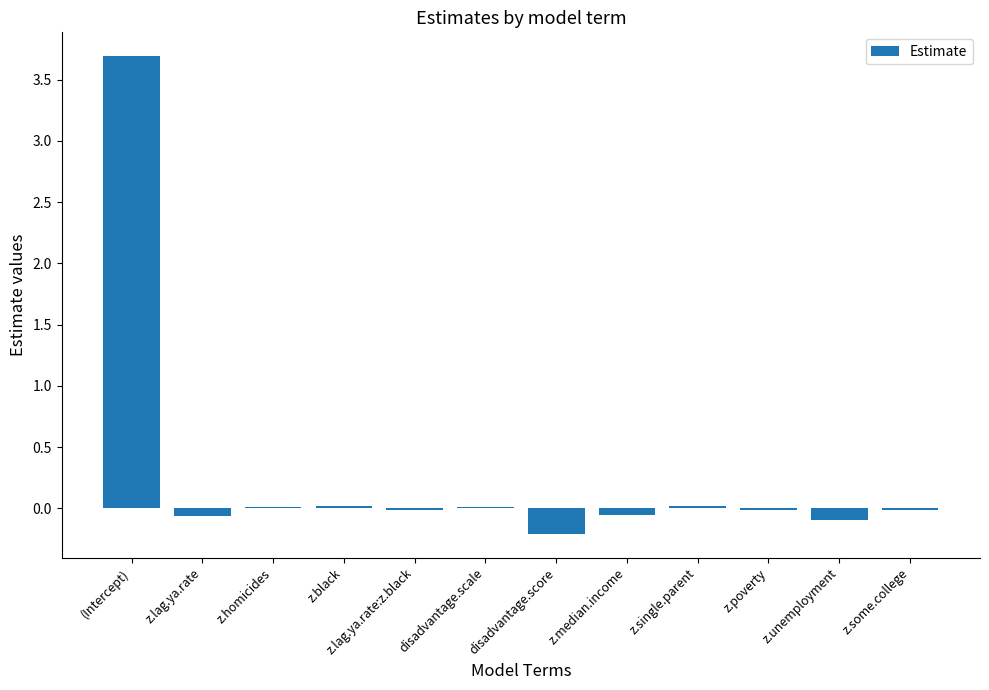

How many distinct data groups are displayed?

1